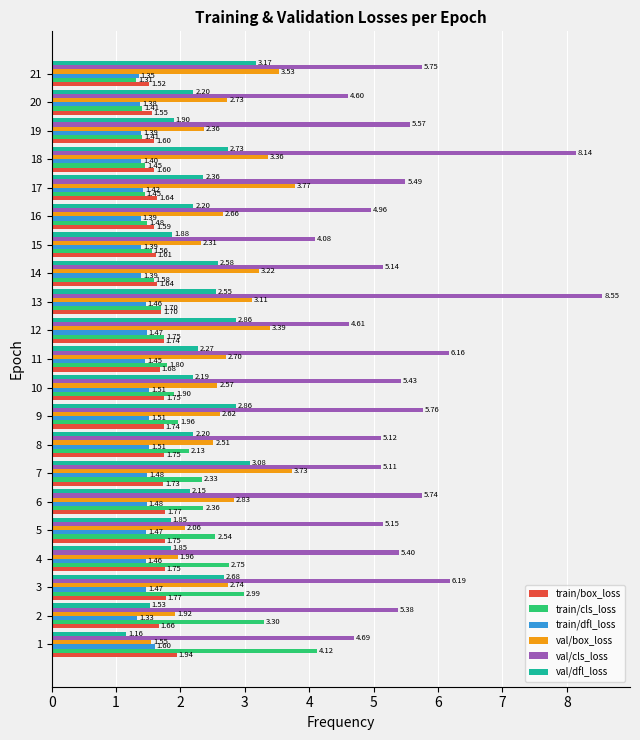

At 15, list the series in order from smallest to largest.

train/dfl_loss, train/cls_loss, train/box_loss, val/dfl_loss, val/box_loss, val/cls_loss